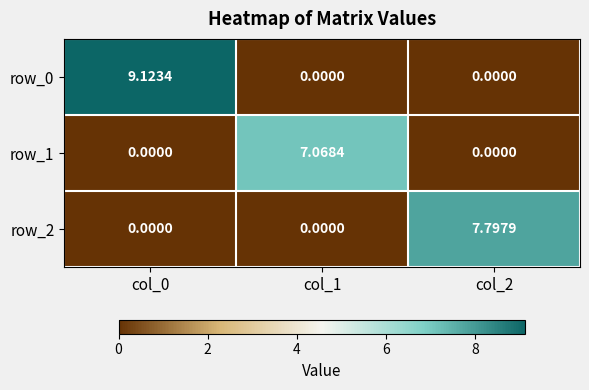

At how many categories does at least one series exceed 9?

1